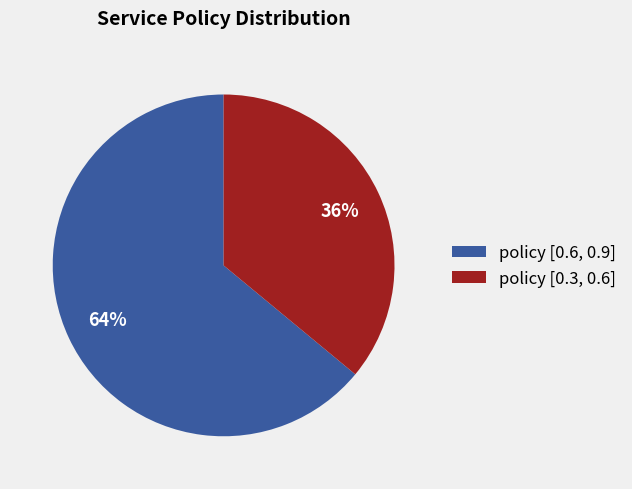

To the nearest percent, what is the average slice percentage?

50%